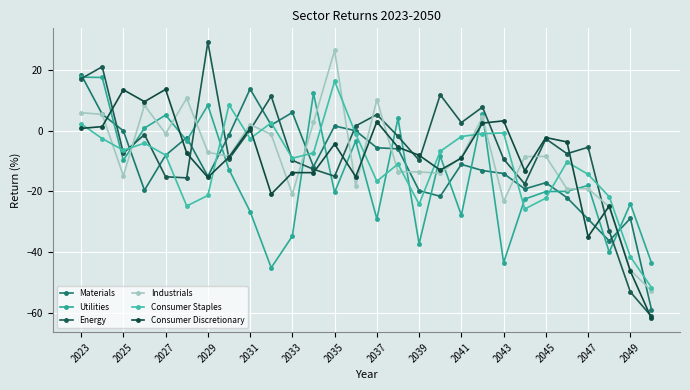

What is the difference between the second highest and second lowest values in the Energy series?

74.0